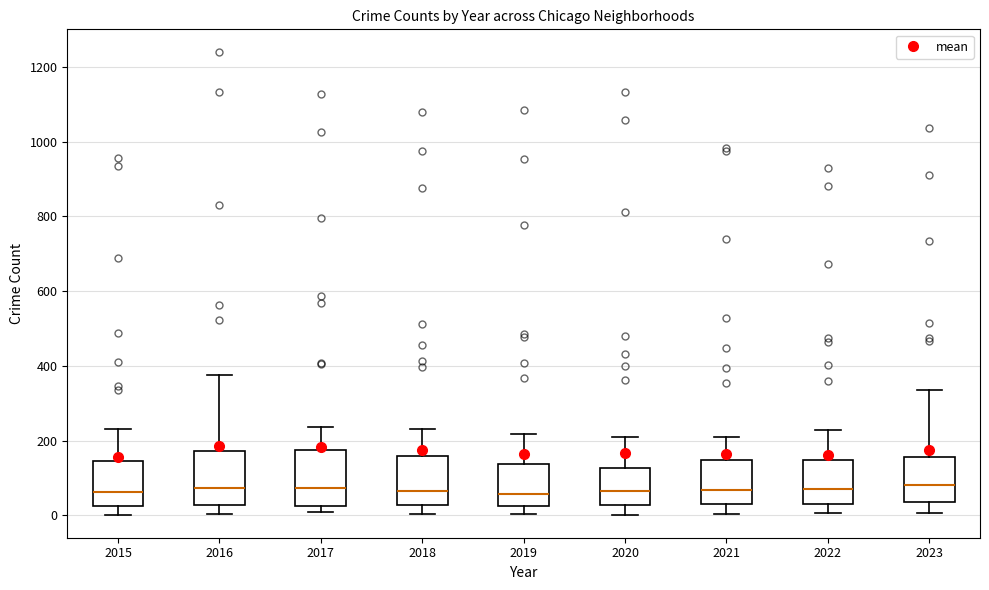

Reading left to right, transcribe this box plot: for each box, give where its median line is, the range the box spans, and where its two whiskers end, as read against the y-axis. The values are not printed on the chart, so give them approximately, as read against the axis.

2015: median 60, box 20 to 140, whiskers 0 to 240
2016: median 80, box 20 to 180, whiskers 0 to 380
2017: median 80, box 20 to 180, whiskers 0 to 240
2018: median 60, box 20 to 160, whiskers 0 to 240
2019: median 60, box 20 to 140, whiskers 0 to 220
2020: median 60, box 20 to 120, whiskers 0 to 220
2021: median 60, box 40 to 140, whiskers 0 to 220
2022: median 80, box 20 to 140, whiskers 0 to 220
2023: median 80, box 40 to 160, whiskers 0 to 340